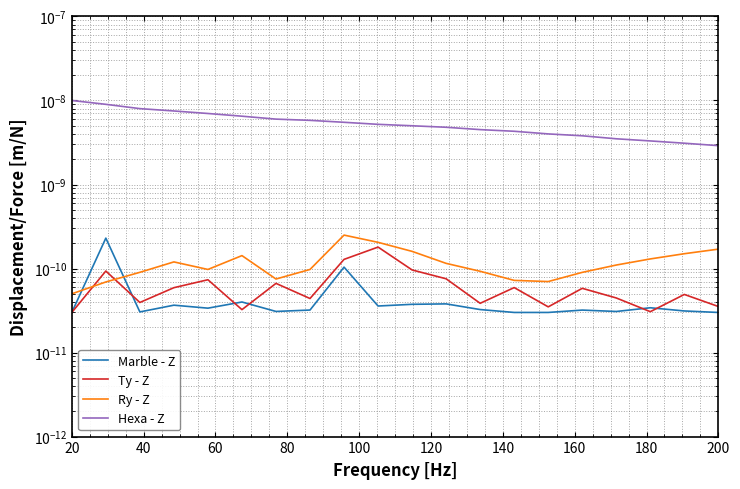

How many lines are shown in the chart?

4